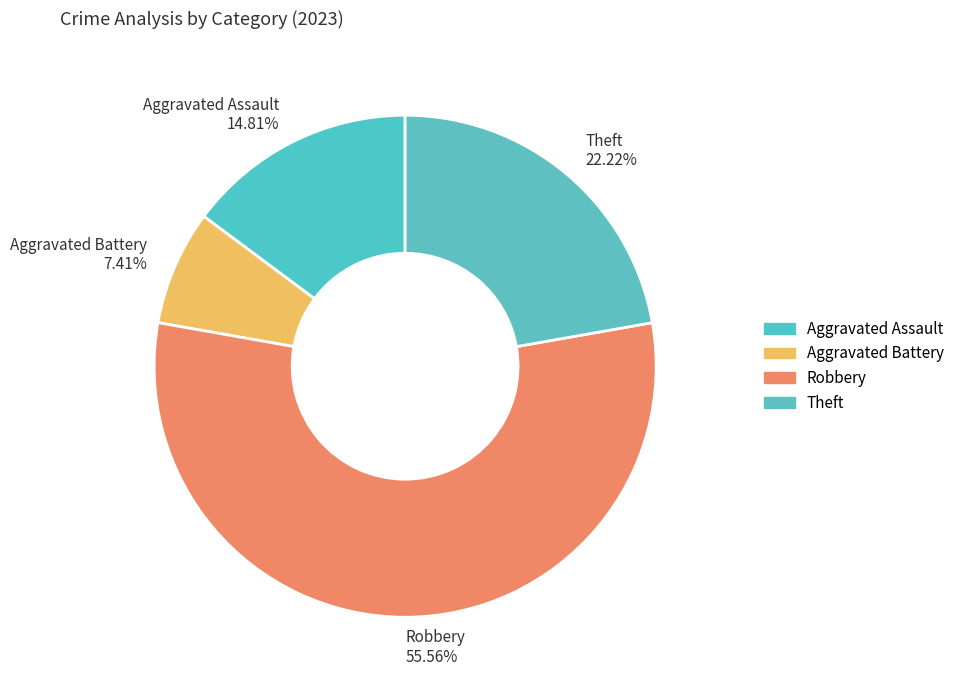

How many segments does this pie chart have?

4